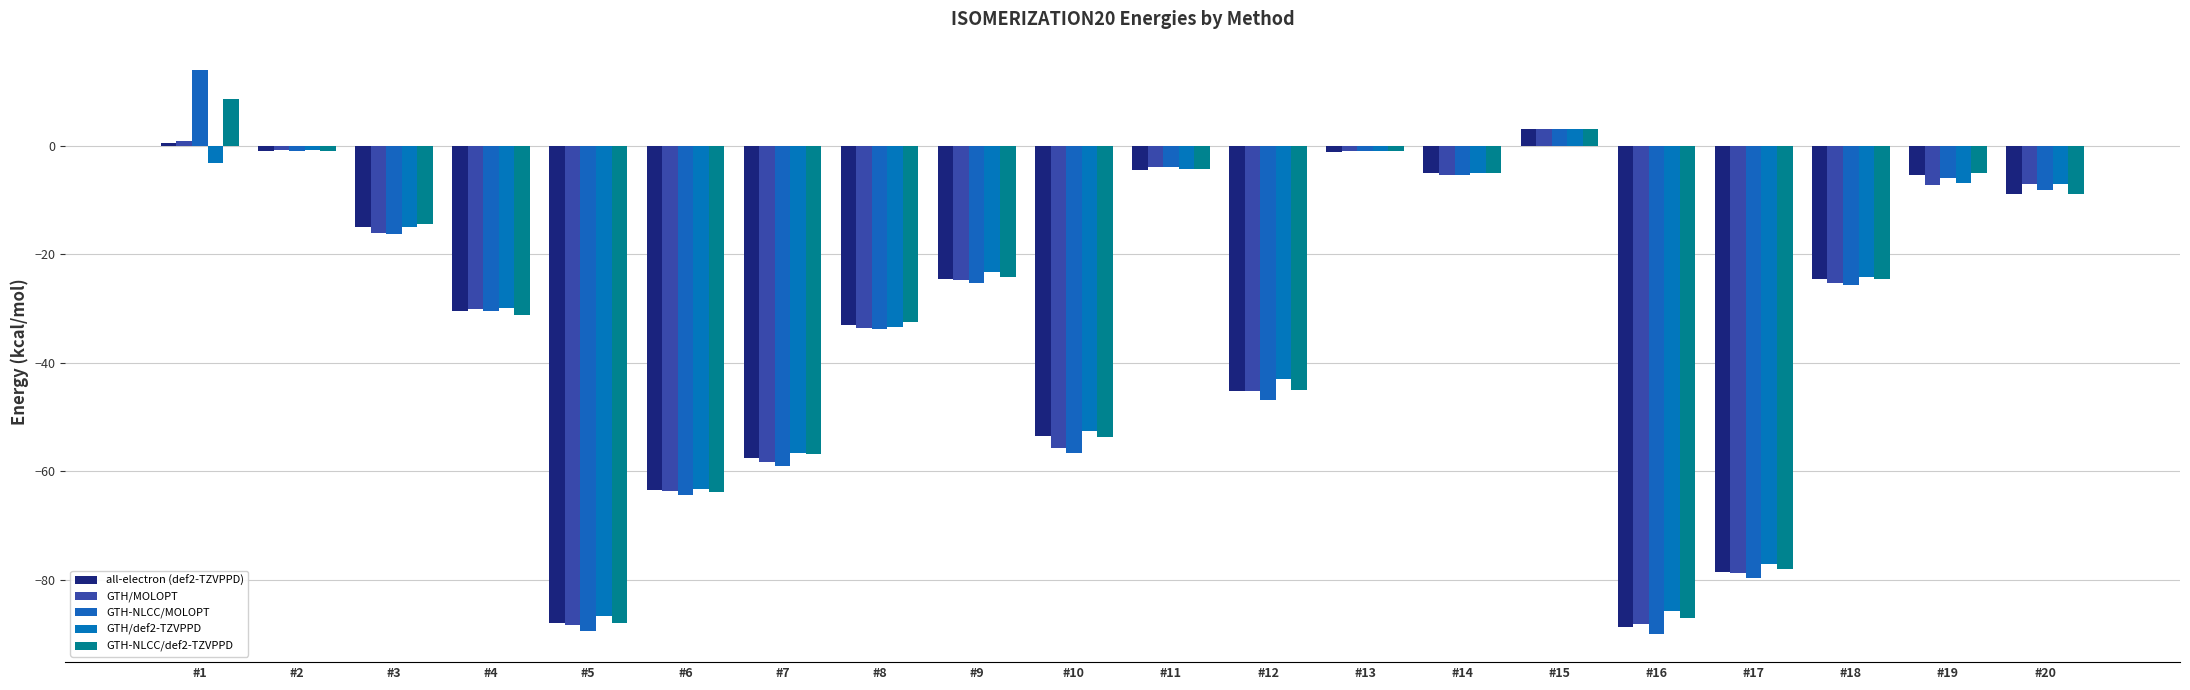

Which category has the lowest value across all series?

#16